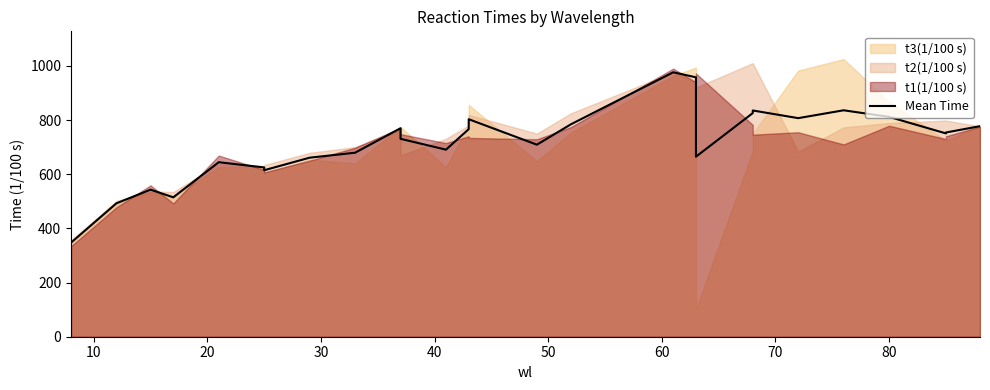

What is the difference between the maximum and minimum values?

629.0